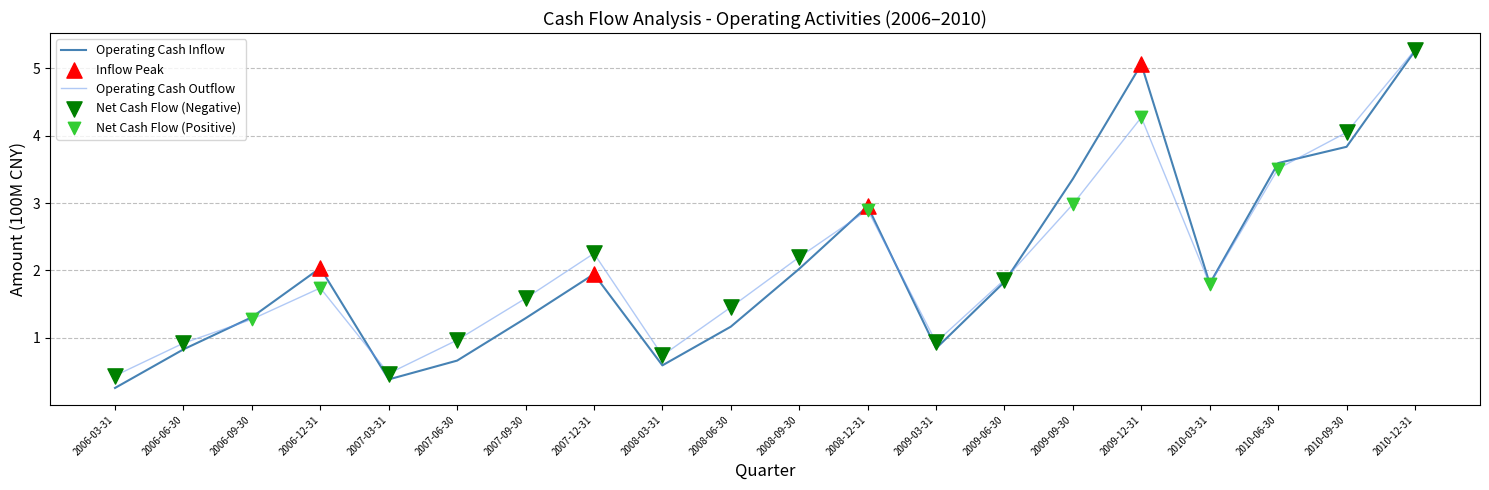

True or false: Operating Cash Outflow has a value of 0.4 at 2008-03-31.

False